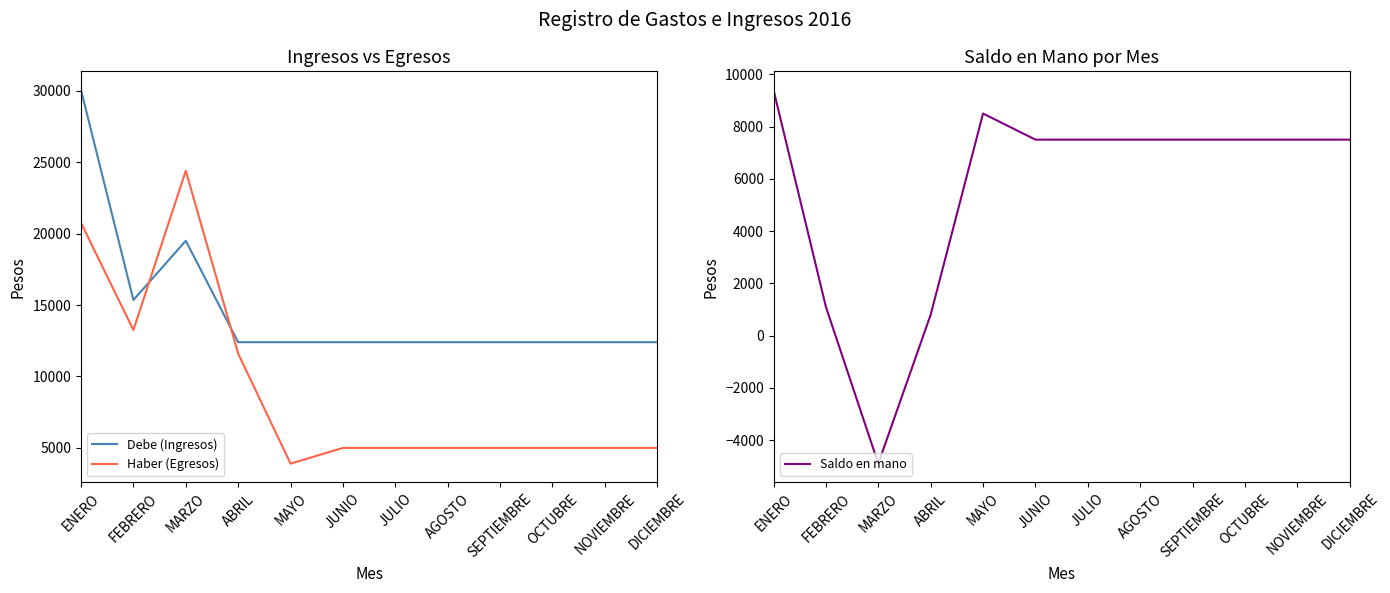

What position from the right is FEBRERO?

11